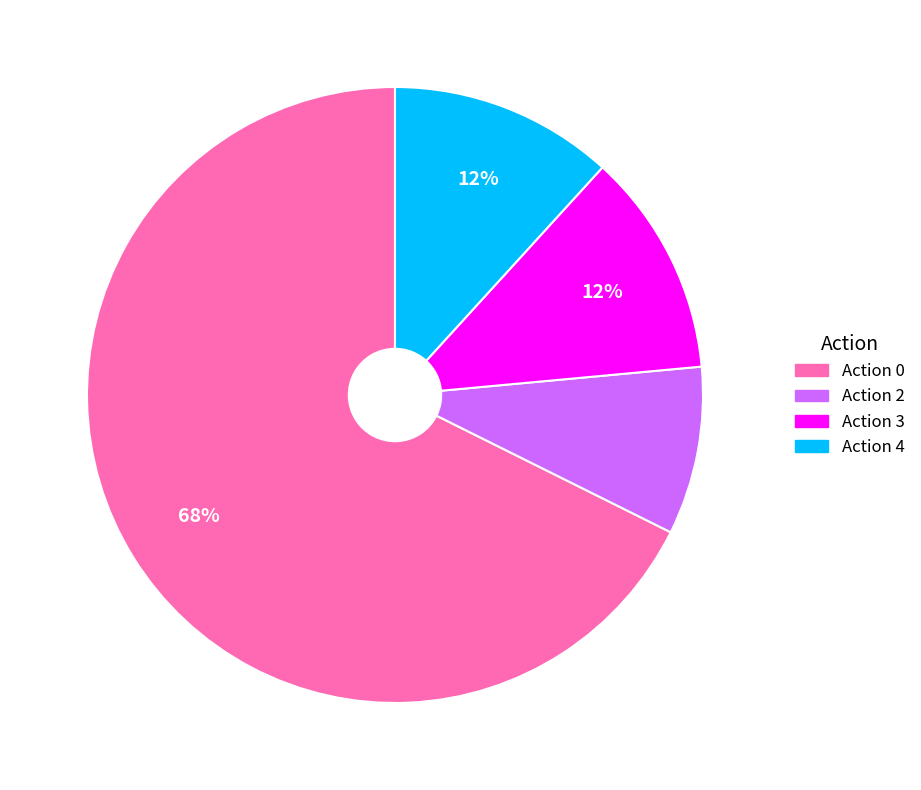

Is there any slice that represents more than half of the pie?

Yes